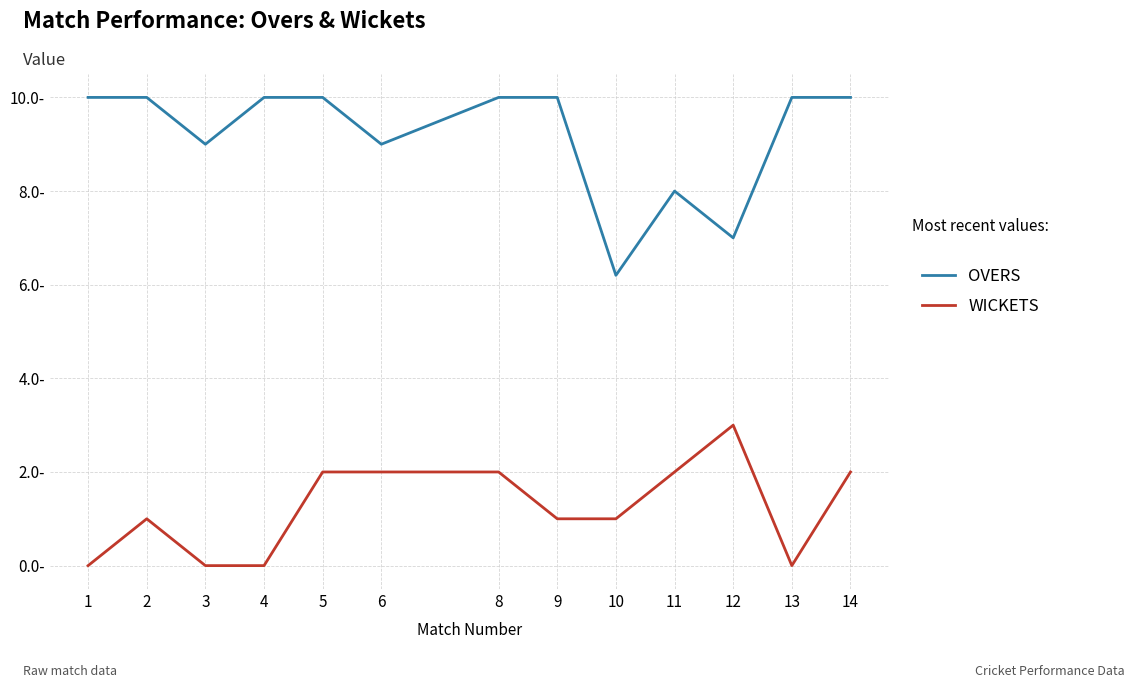

The OVERS series shows 4.4 at 9. True or false?

False